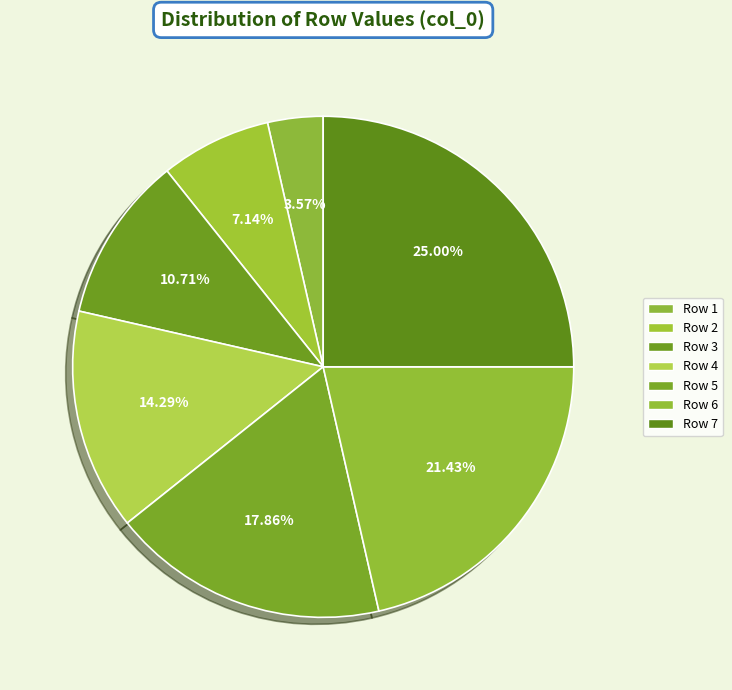

To the nearest percent, what percentage of the pie is Row 4?

14%